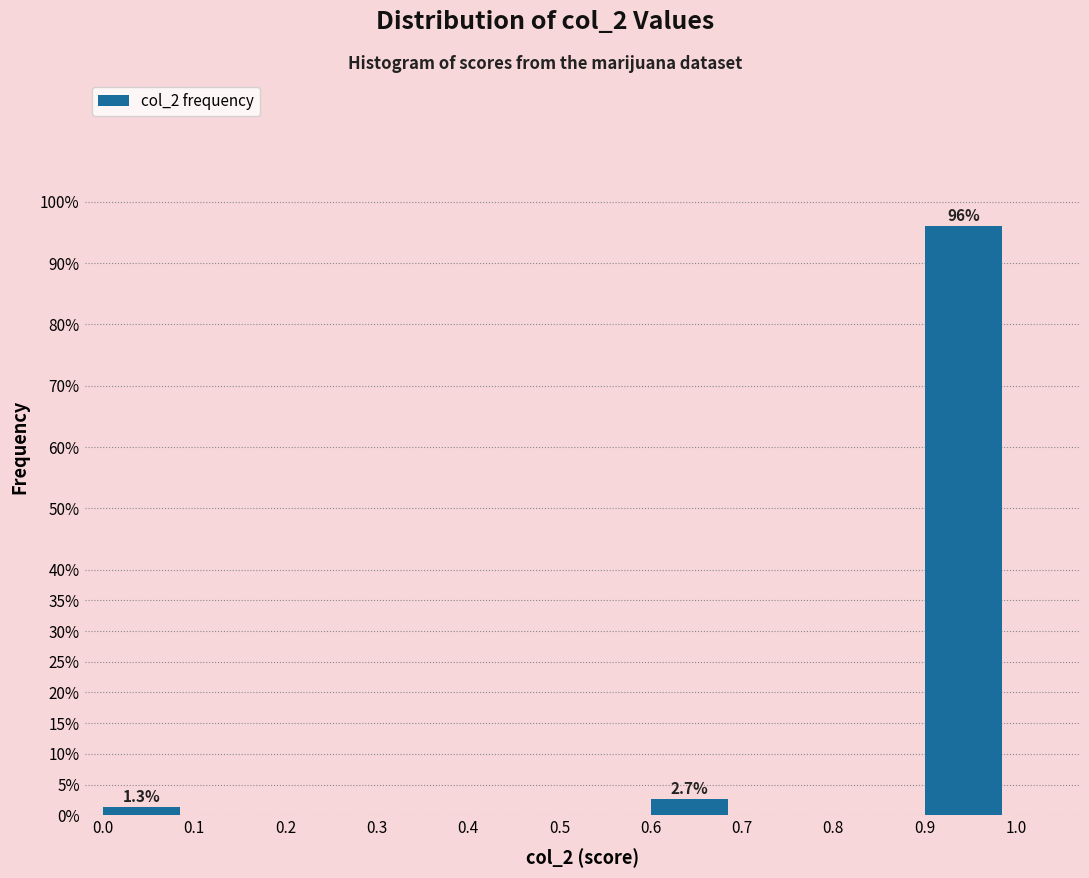

Over which range of the x-axis is the bar tallest?

0.9 to 1.0